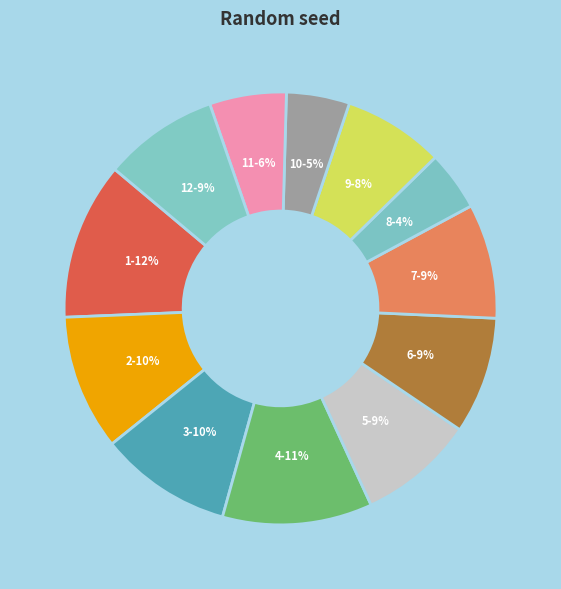

Count the number of slices in the pie.

12